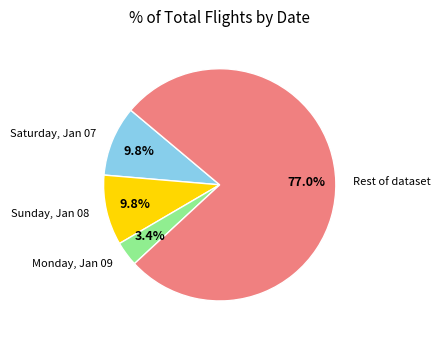

Count the number of slices in the pie.

4